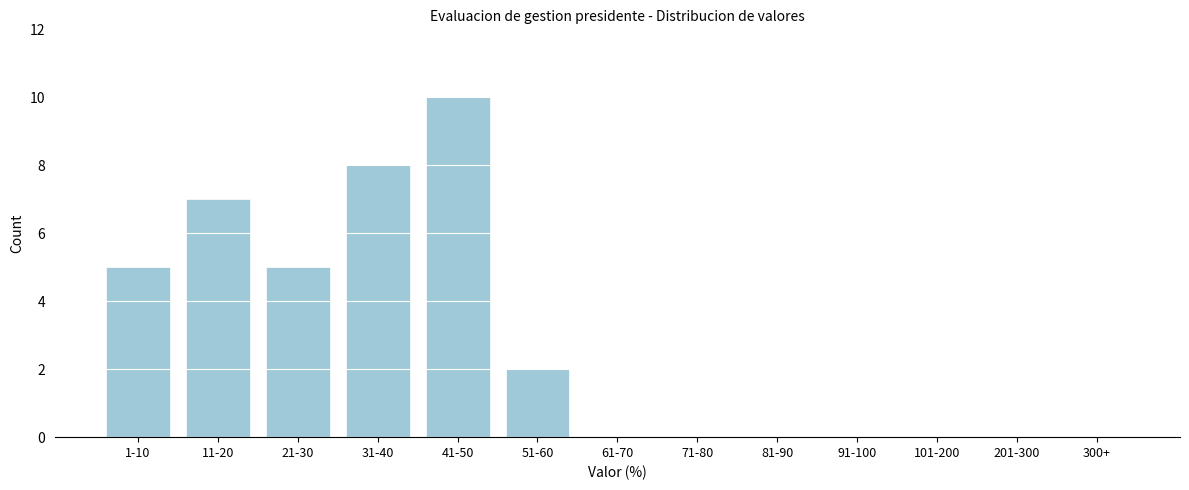

Reading left to right, transcribe all the data shown in this chart.

1-10=5	11-20=7	21-30=5	31-40=8	41-50=10	51-60=2	61-70=0	71-80=0	81-90=0	91-100=0	101-200=0	201-300=0	300+=0